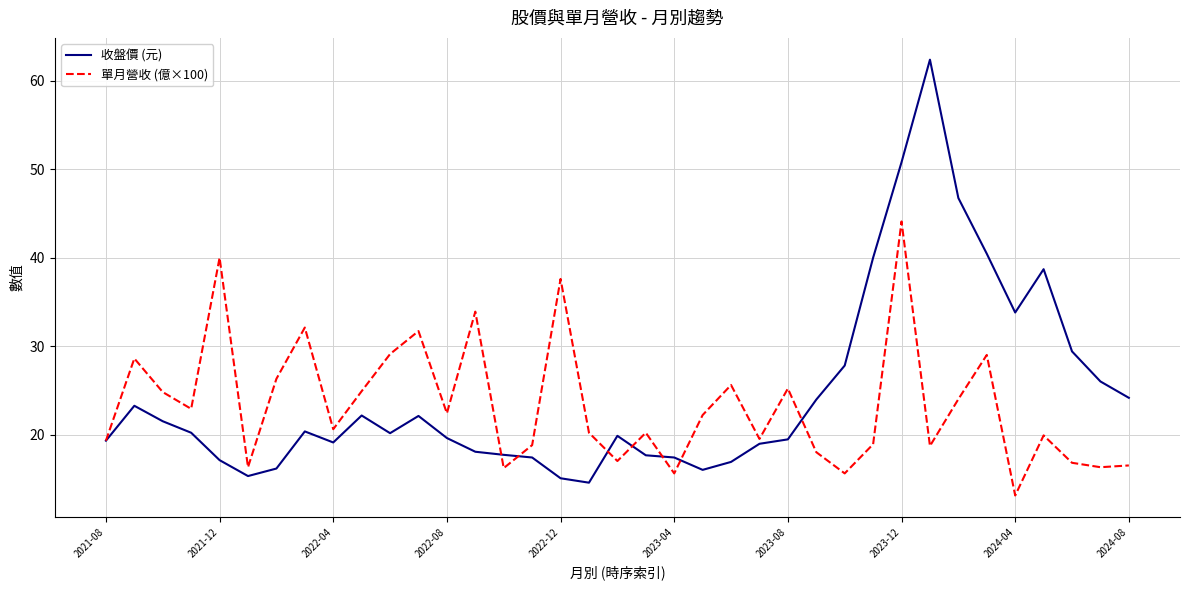

Which series has the widest spread of values?

收盤價 (元)